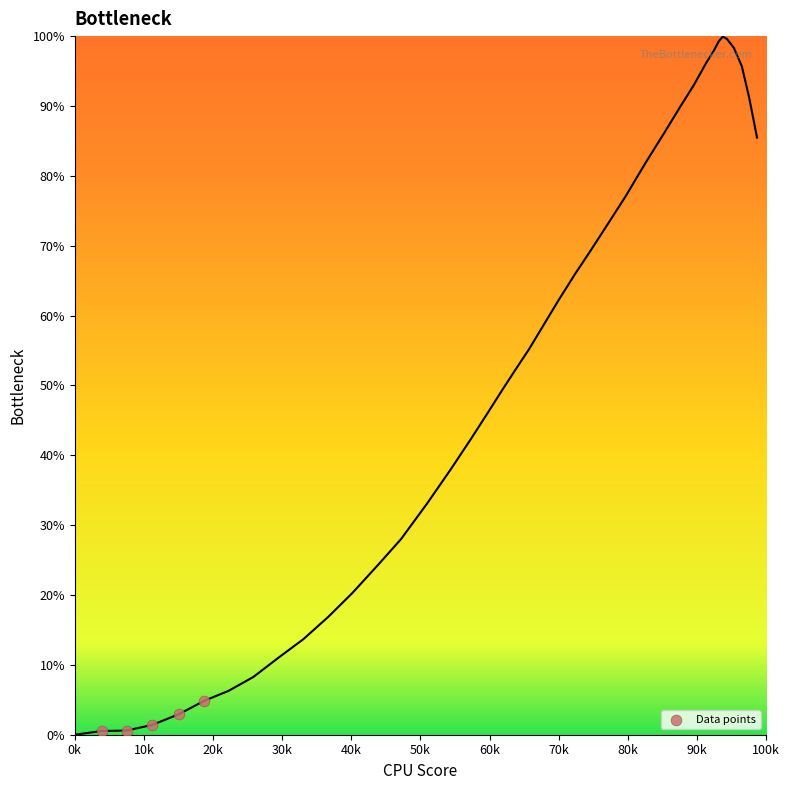

What is the average X value?

11.3